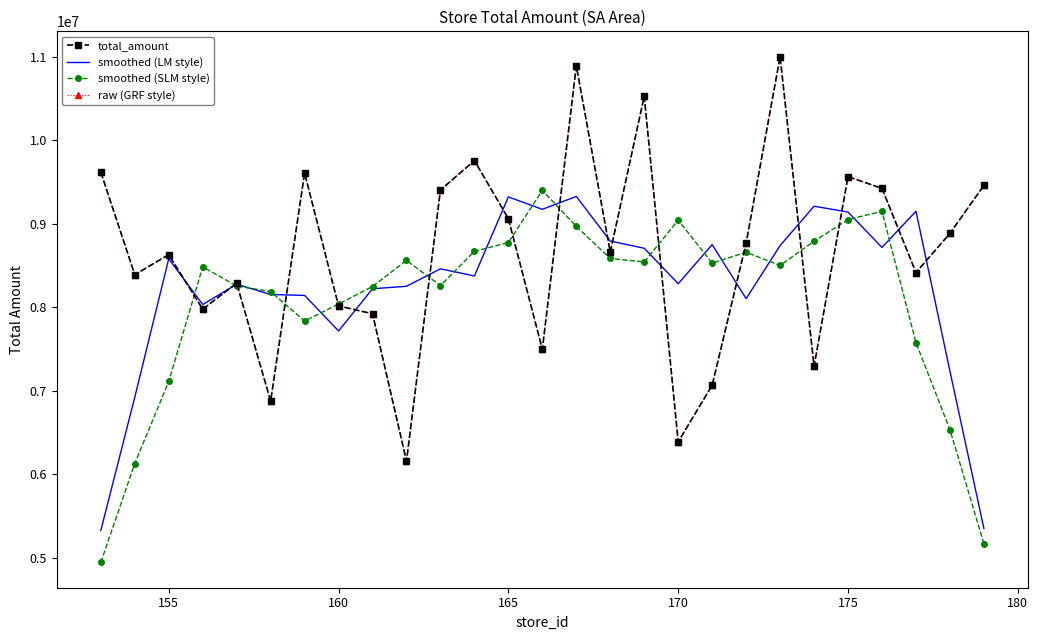

How many values in the total_amount series are below 8660856?

13